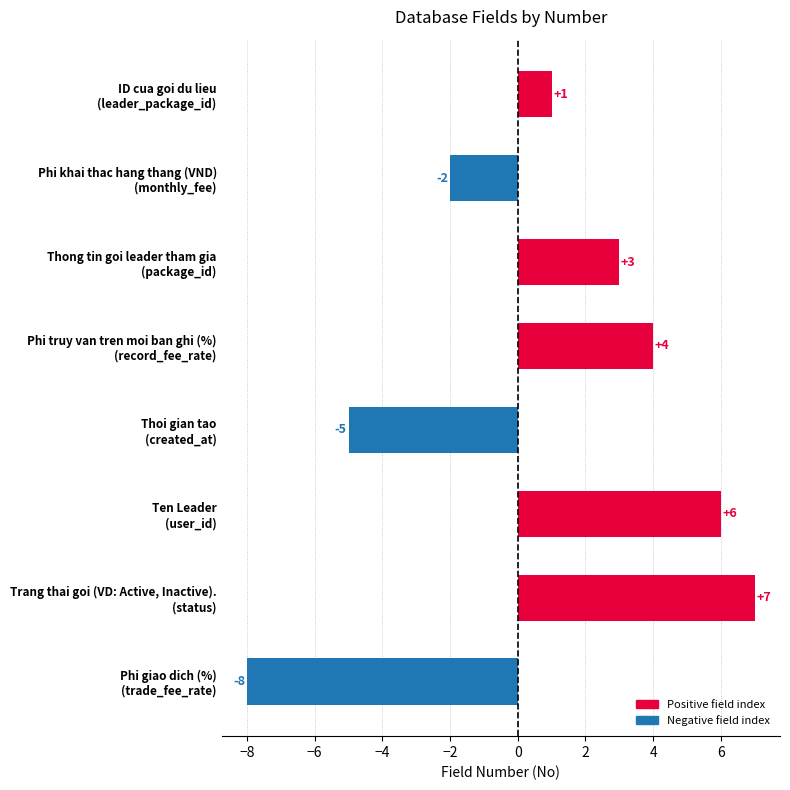

List the labels in order of value, smallest first.

Phi giao dich (%)
(trade_fee_rate), Thoi gian tao
(created_at), Phi khai thac hang thang (VND)
(monthly_fee), ID cua goi du lieu
(leader_package_id), Thong tin goi leader tham gia
(package_id), Phi truy van tren moi ban ghi (%)
(record_fee_rate), Ten Leader
(user_id), Trang thai goi (VD: Active, Inactive).
(status)